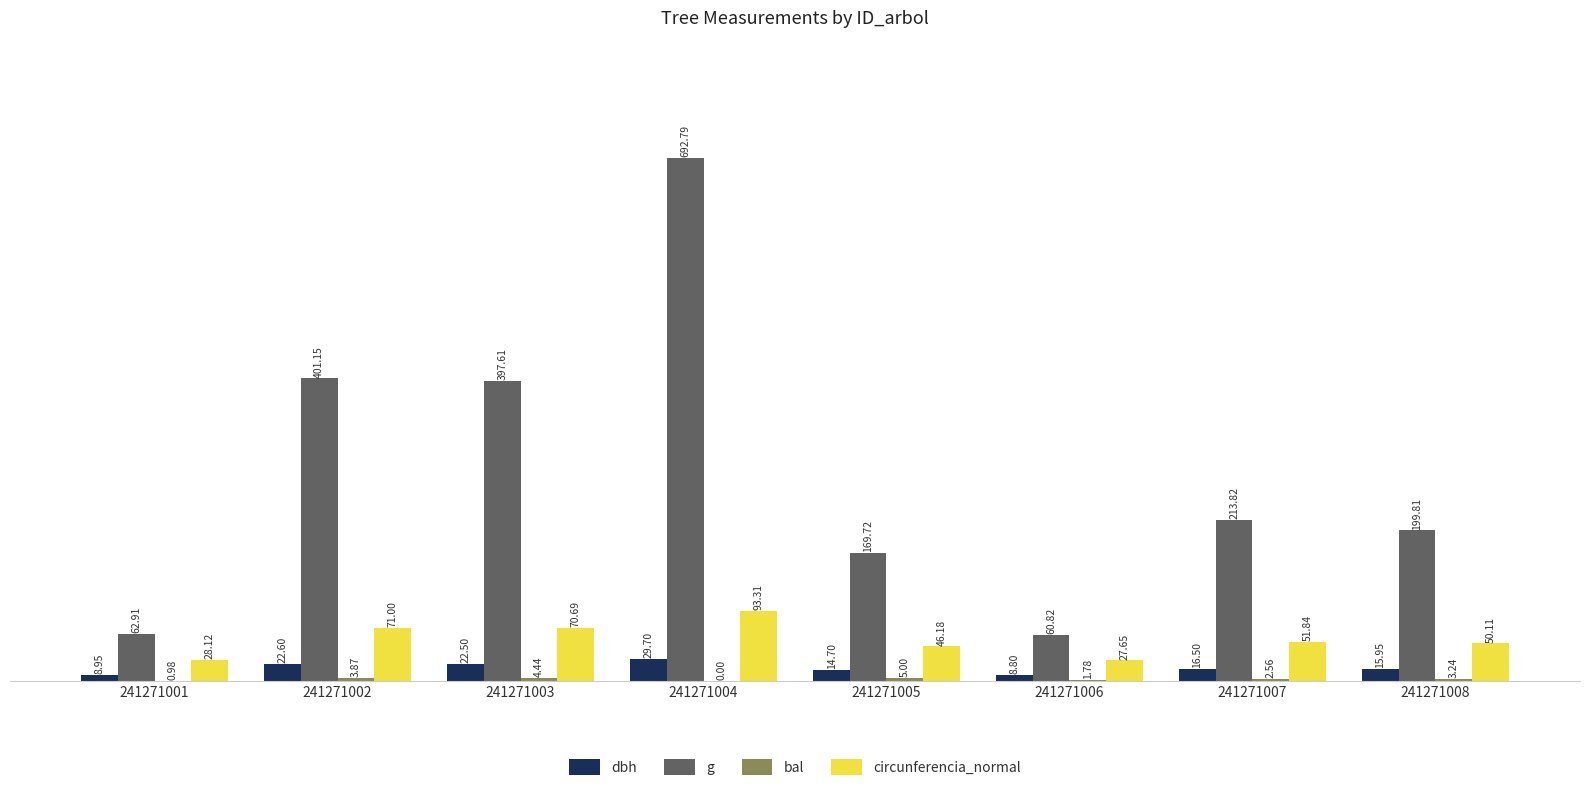

Which series has the largest total across all categories?

g